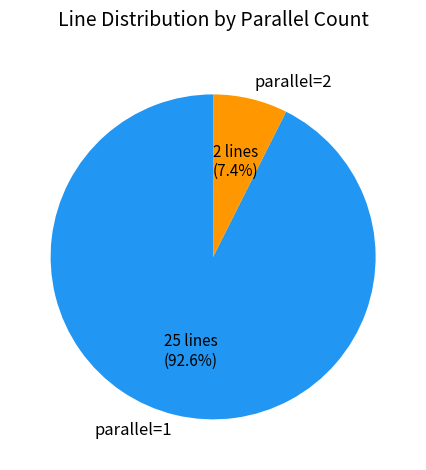

To the nearest percent, what percentage of the pie is parallel=2?

7%